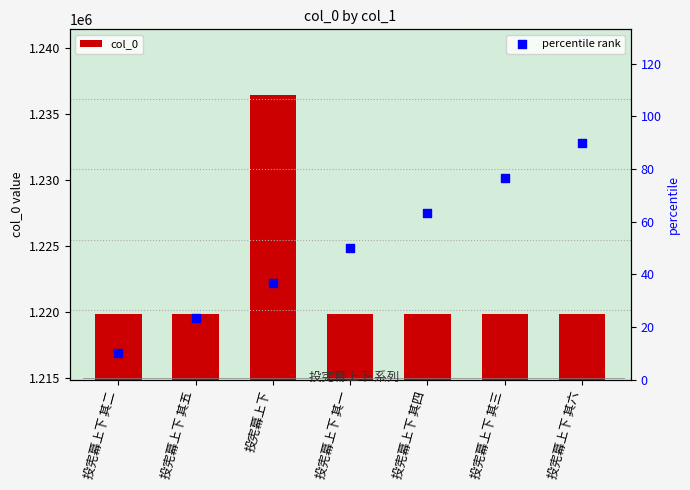

What are all the series names shown in the legend?

col_0, percentile rank